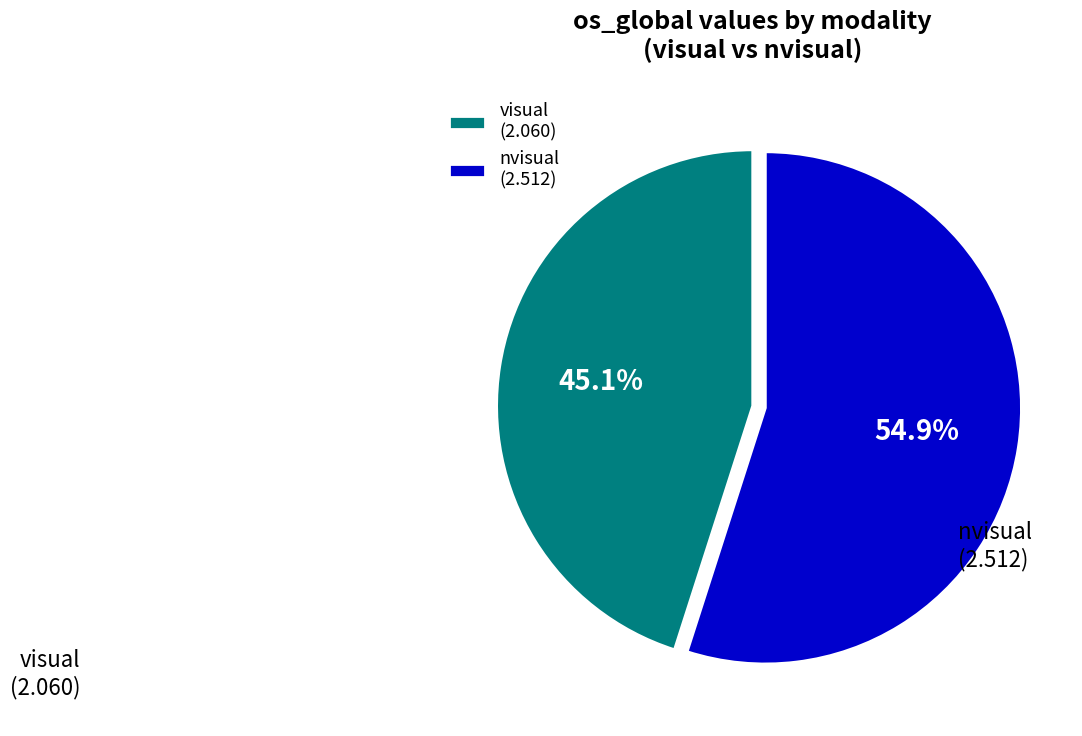

Which slice is the largest?

nvisual (2.512)